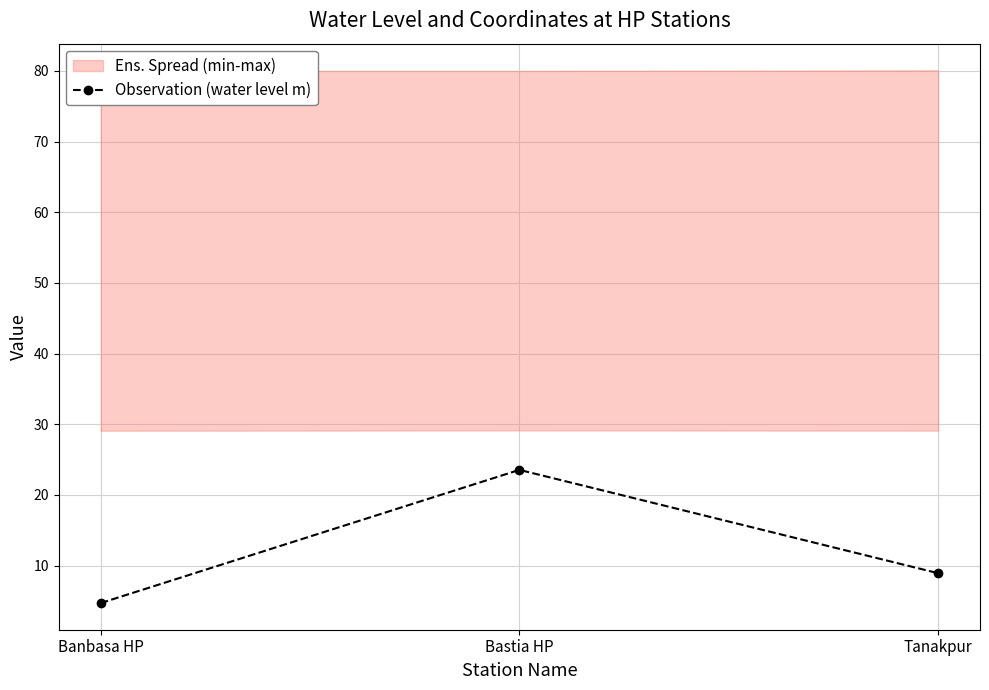

How many values are below 8?

1